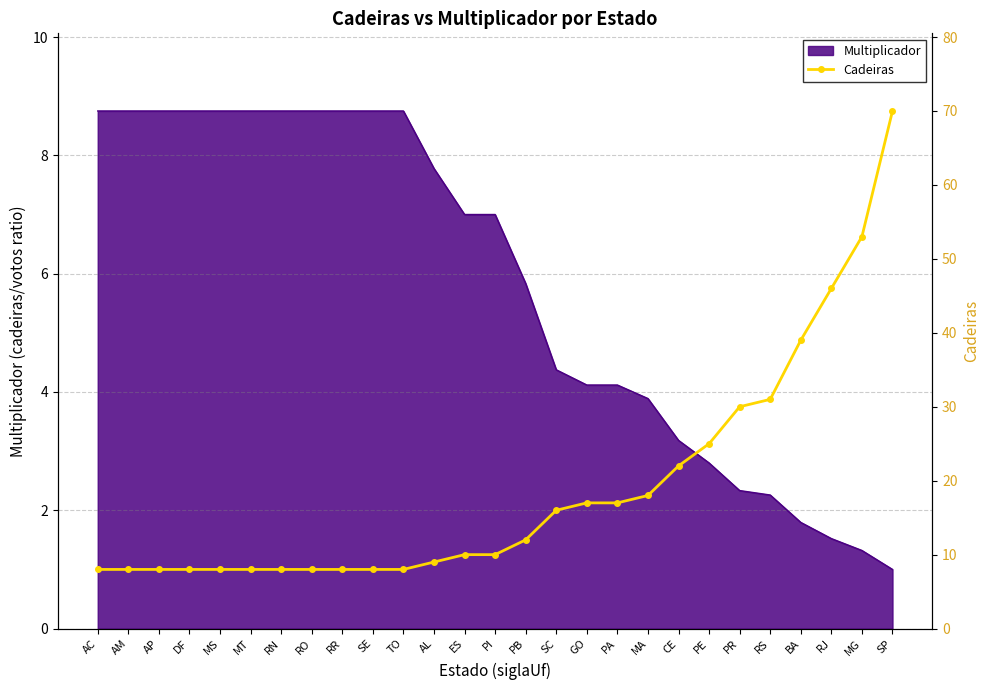

What is the ratio of the value at RJ to the value at RS?

1.5